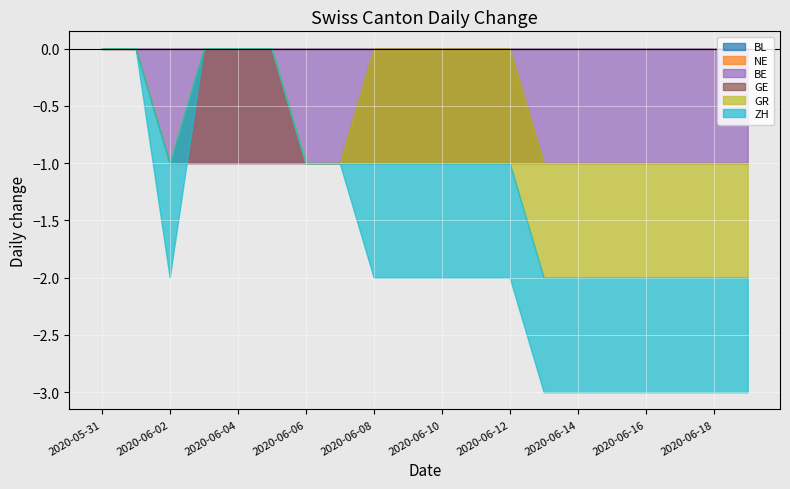

How many lines are shown in the chart?

6